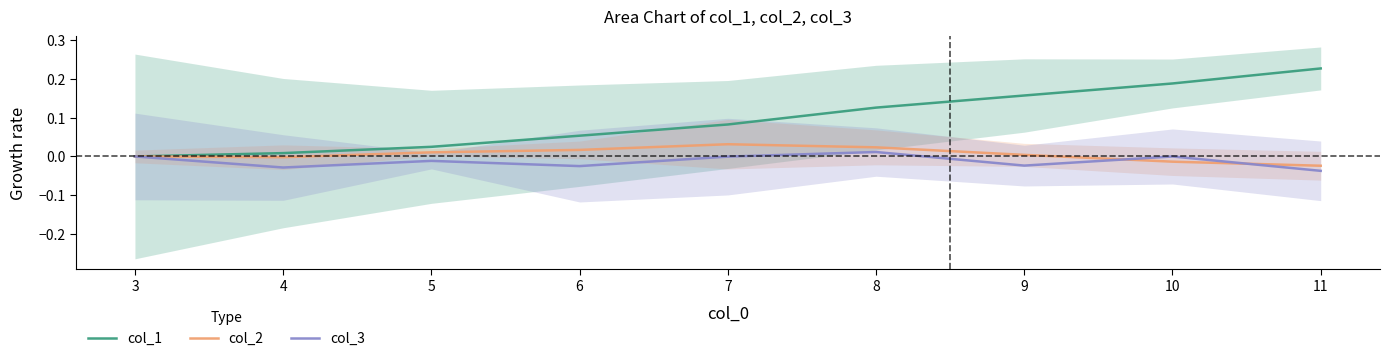

True or false: col_2 and col_3 cross at least once.

True